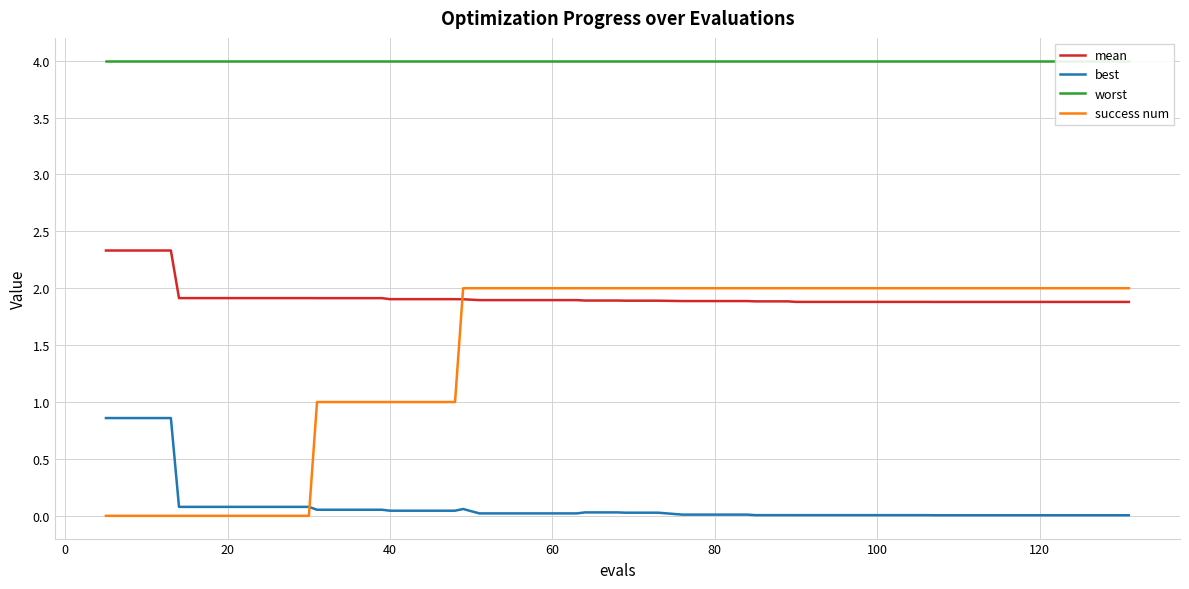

Which series has the widest spread of values?

success num